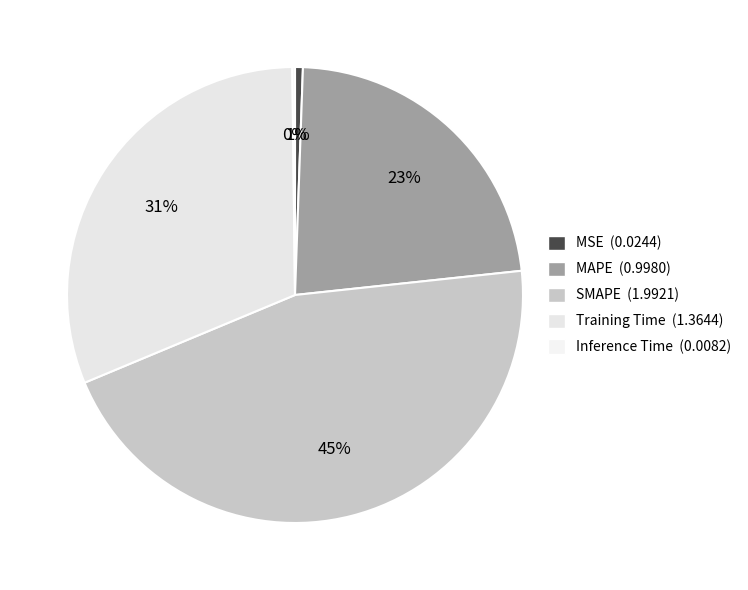

What is the change in value from MAPE to Training Time?

+0.4